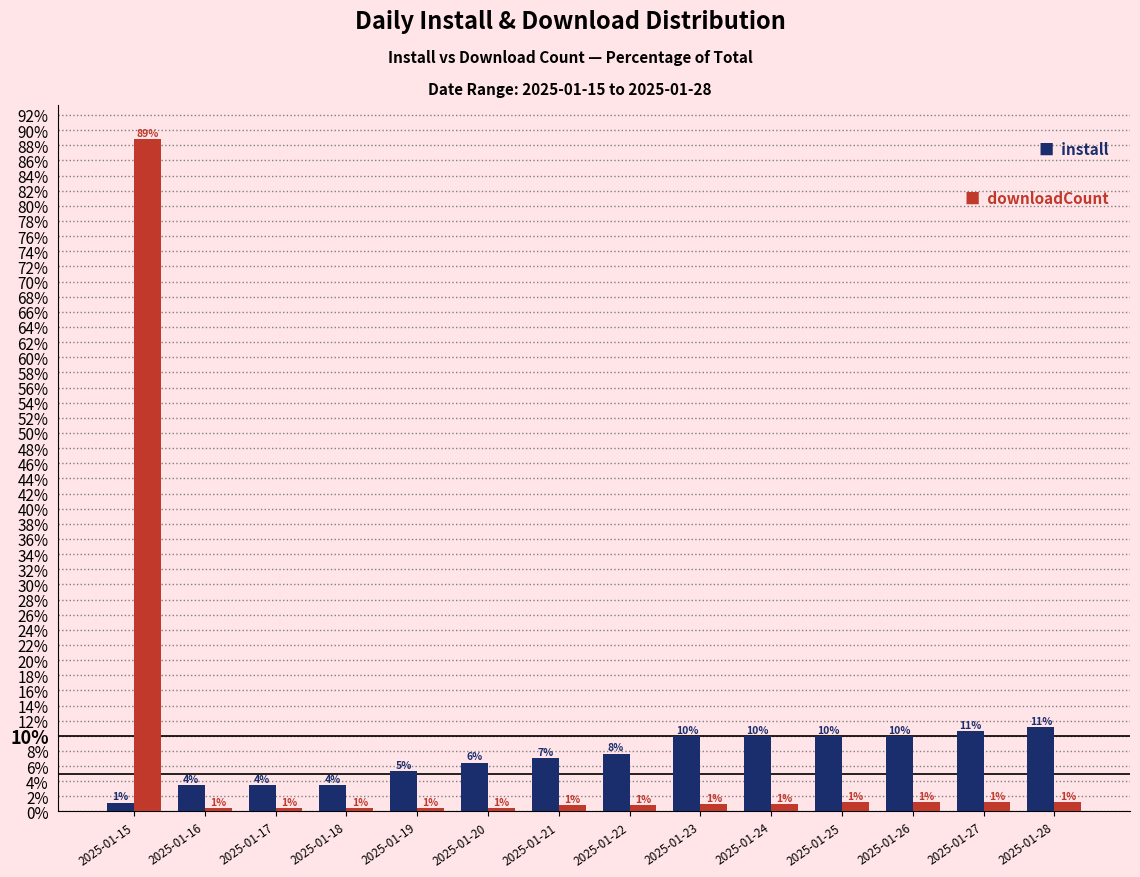

The downloadCount series shows 2.2 at 2025-01-25. True or false?

False